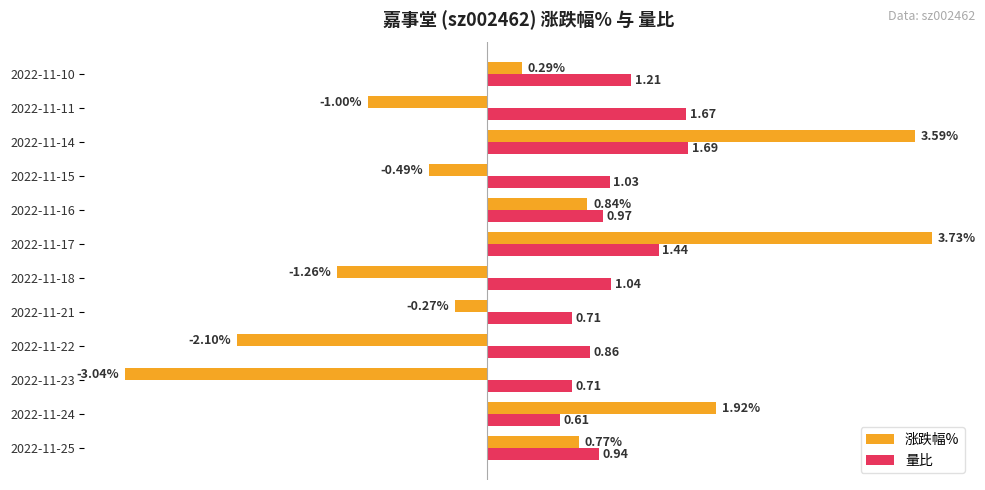

At which category is the sum across all series the highest?

2022-11-14